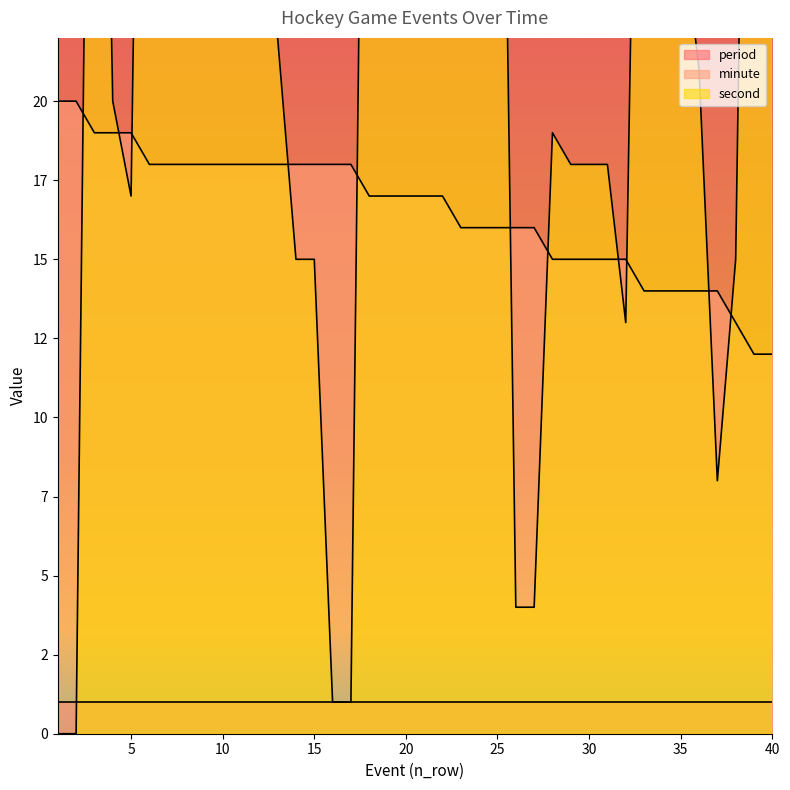

What is the value of the minute point at the 2nd from the left?

20